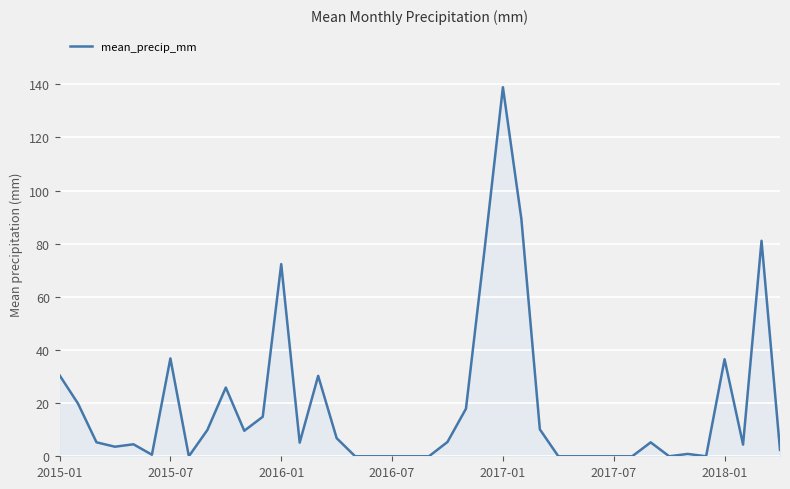

What is the difference between the maximum and minimum values?

138.9